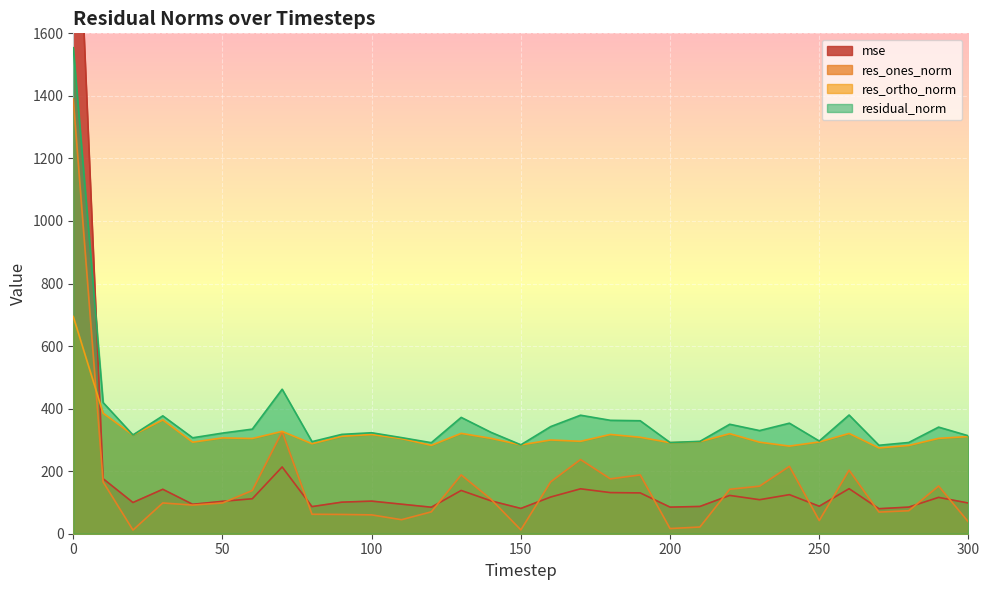

What is the highest value of the res_ortho_norm series?

694.5